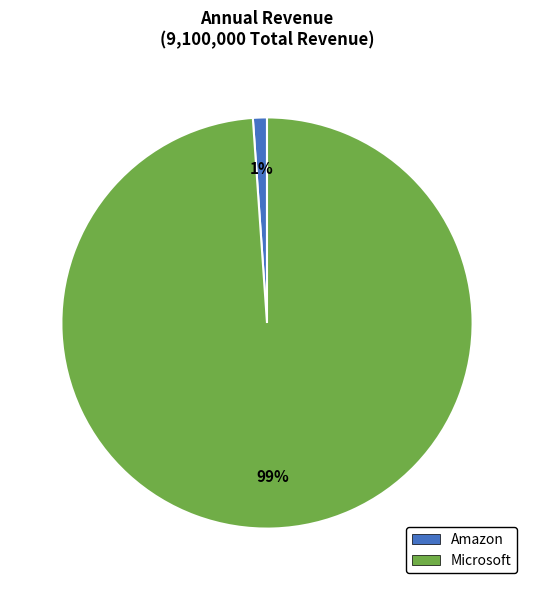

What percentage is the Amazon slice, to the nearest percent?

1%